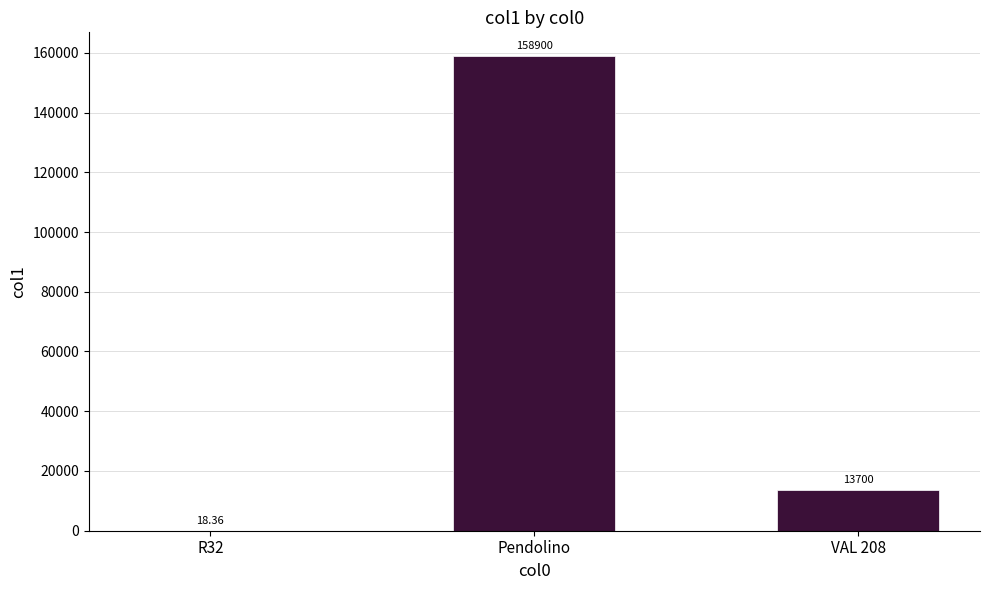

At which label does the data first exceed 13700?

Pendolino